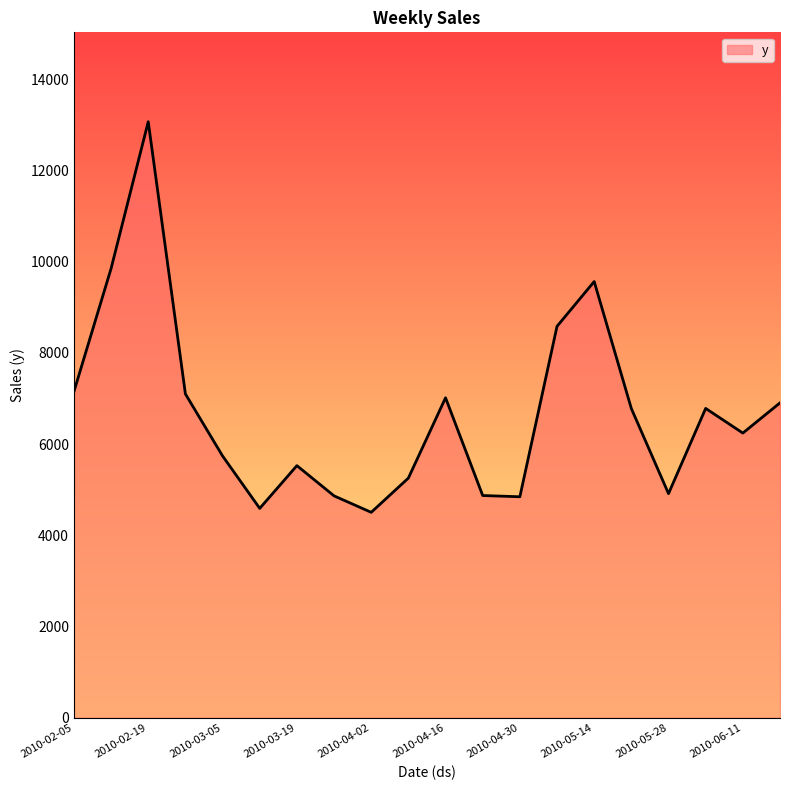

What is the minimum value shown in the chart?

4504.7